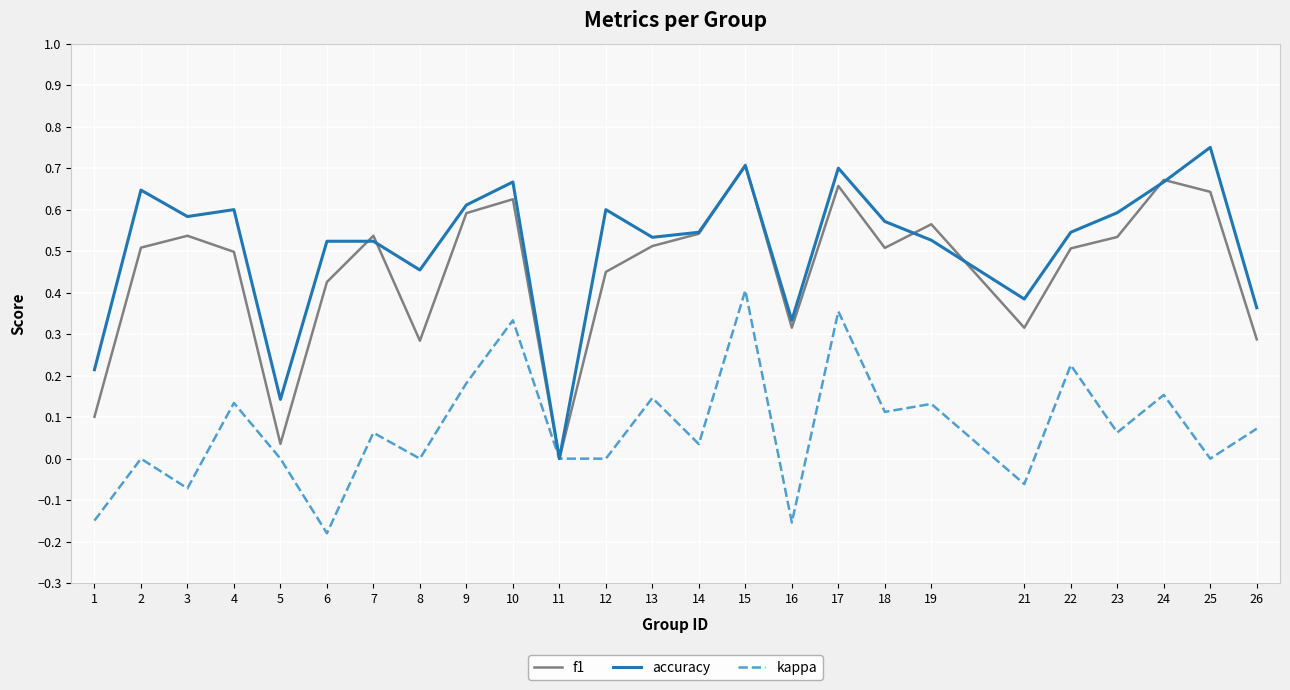

The value of accuracy at 17 is 0.7. True or false?

True